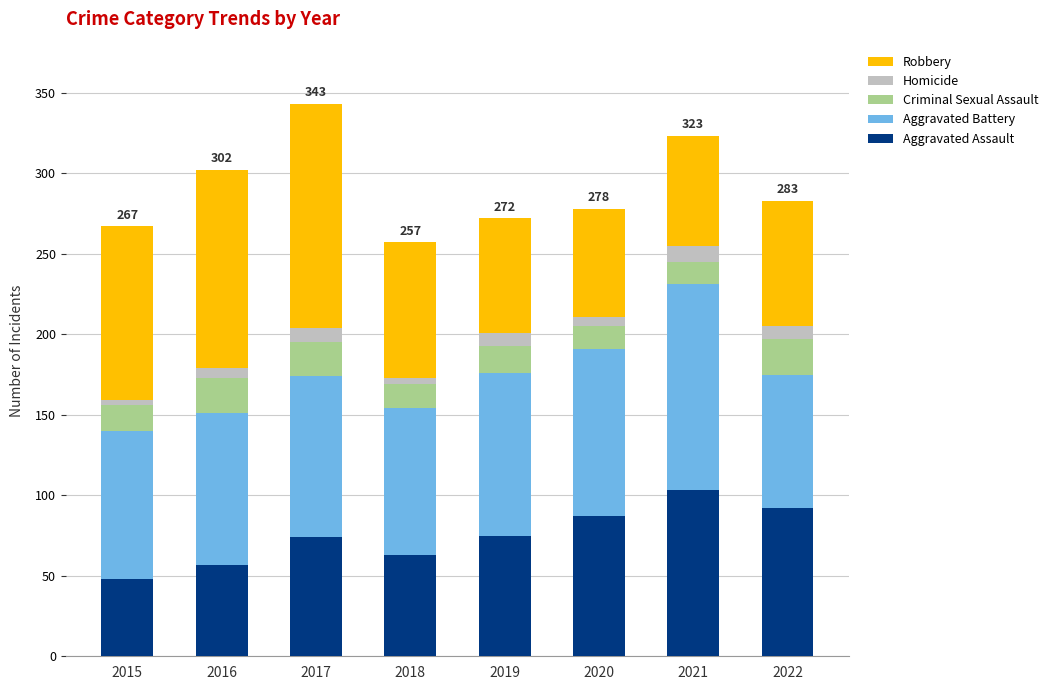

Count the number of data series in this chart.

5